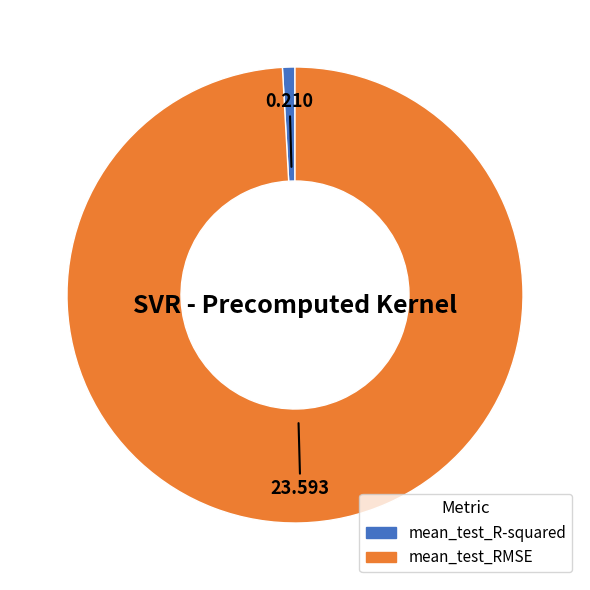

Is the sum of mean_test_R-squared and mean_test_RMSE greater than half?

Yes